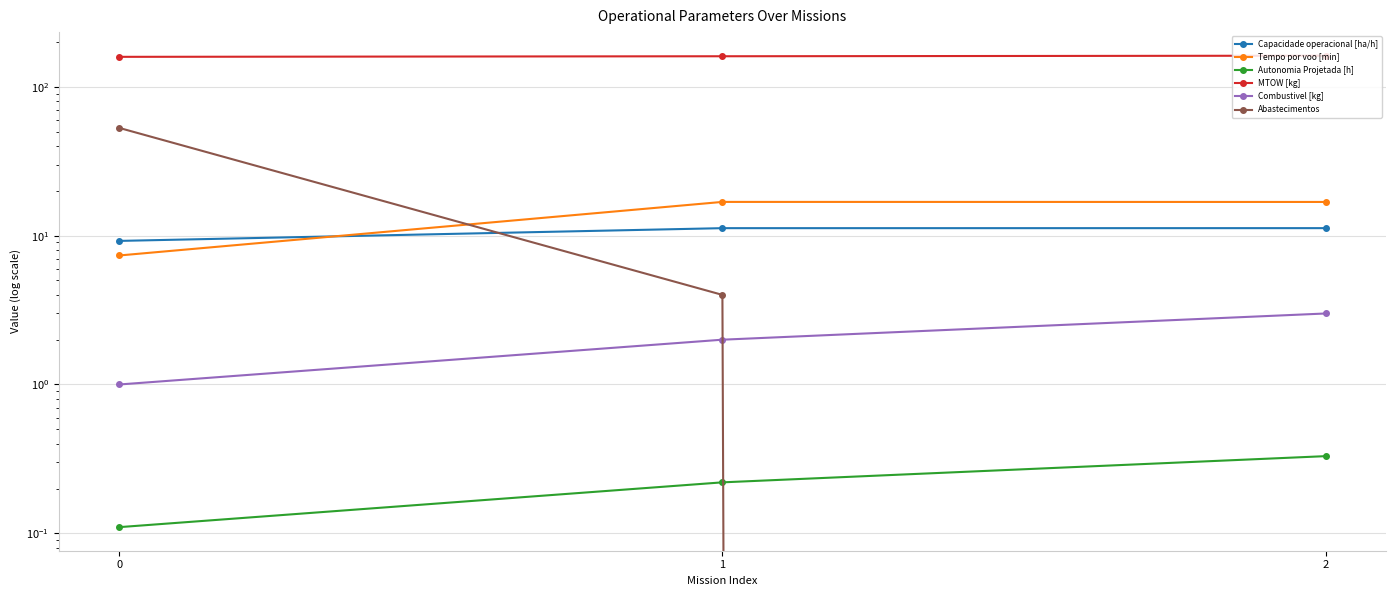

What is the difference between the maximum and minimum values in the Autonomia Projetada [h] series?

0.2